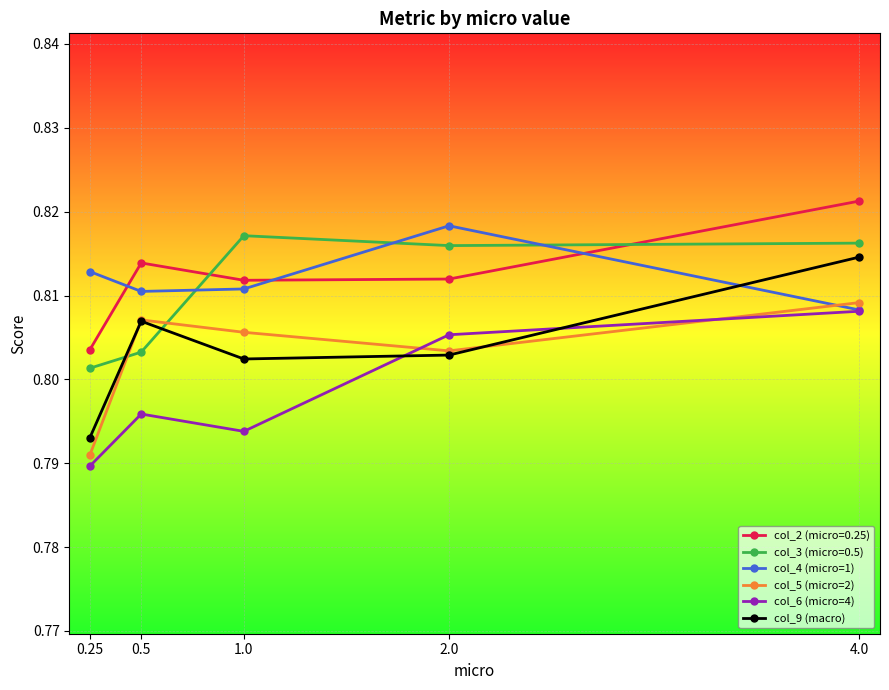

True or false: col_6 (micro=4) has a value of 1.2 at 2.0.

False